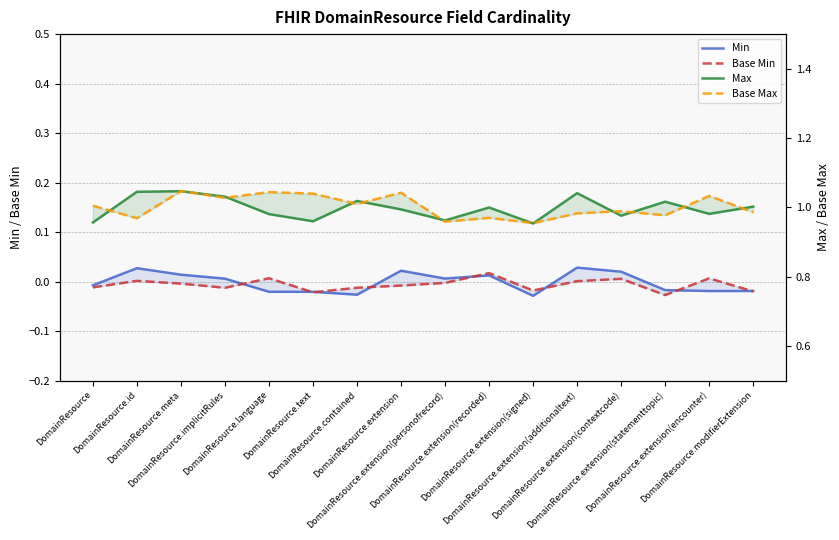

Is it true that Max equals 1.6 at DomainResource.extension(additionaltext)?

False